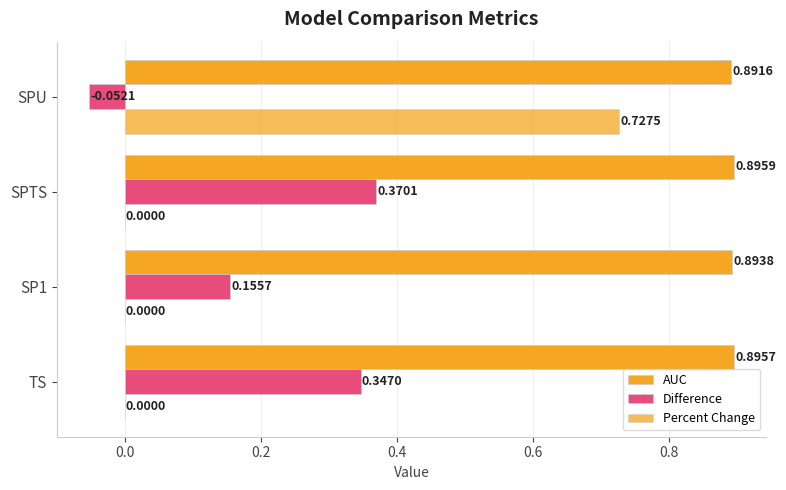

How many values in the Percent Change series exceed 0?

1